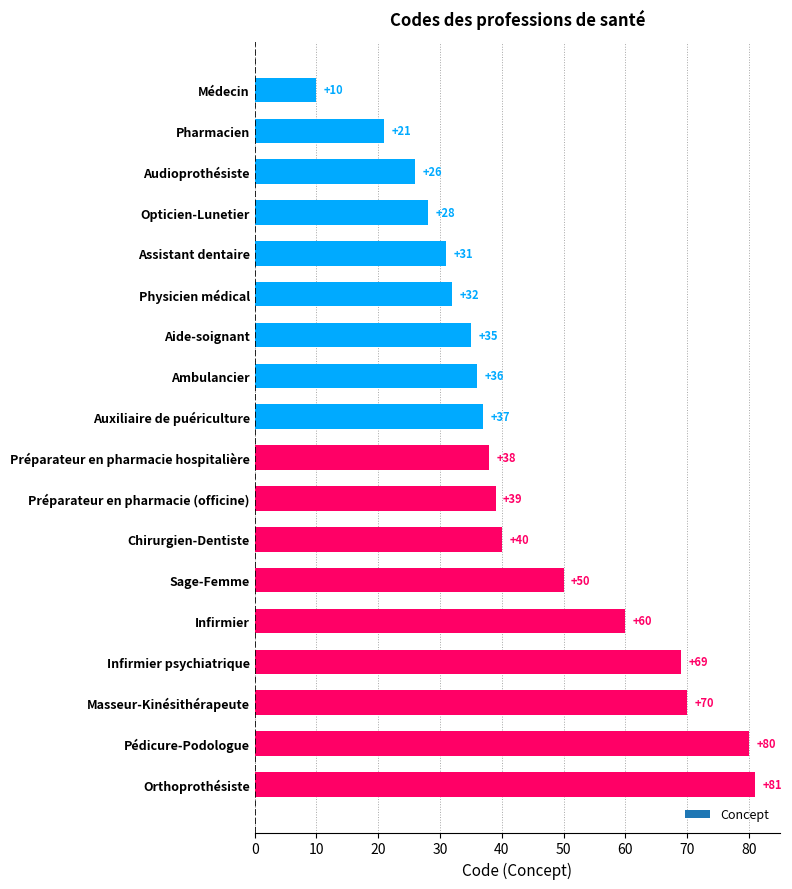

What is the difference between the values at Pharmacien and Auxiliaire de puériculture?

16